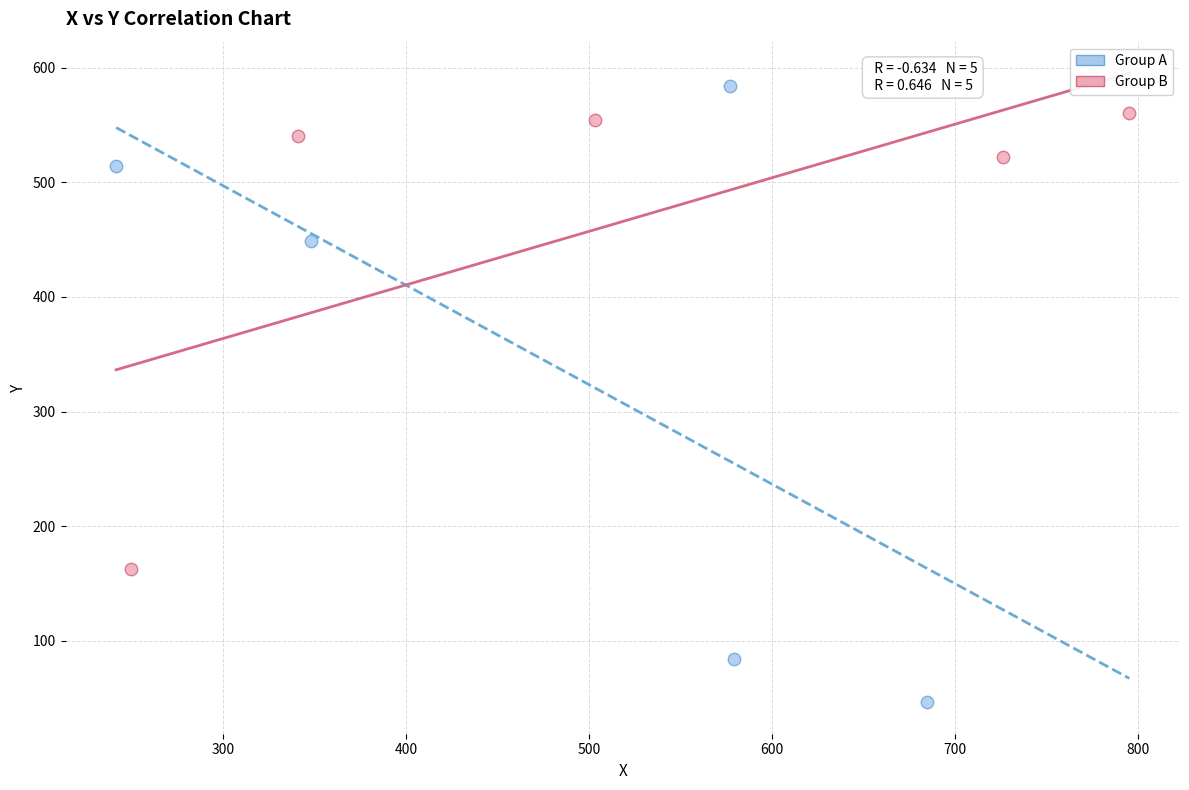

Which series contains the lowest Y value?

Group A